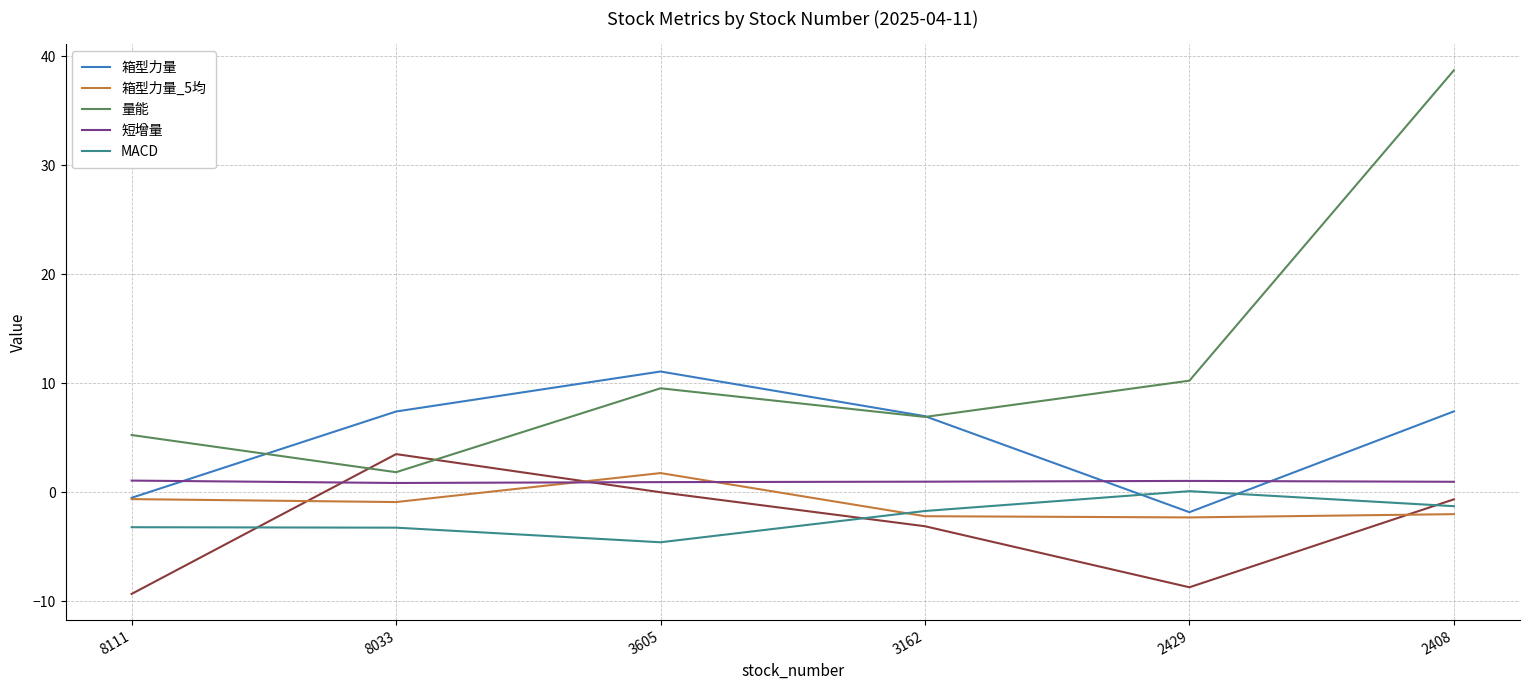

True or false: 量能 and 短增量 cross at least once.

False